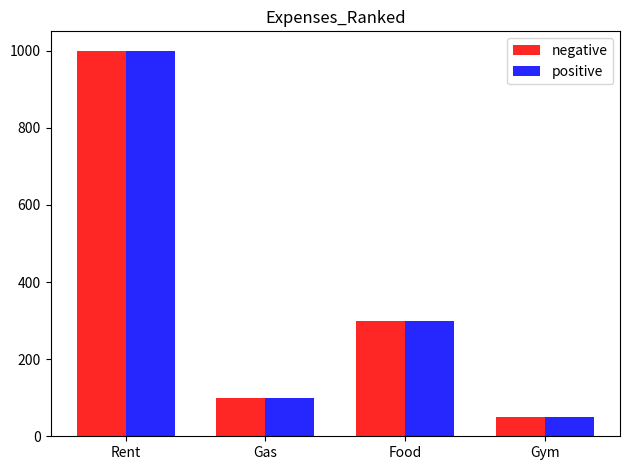

What is the sum of all negative values?

1450